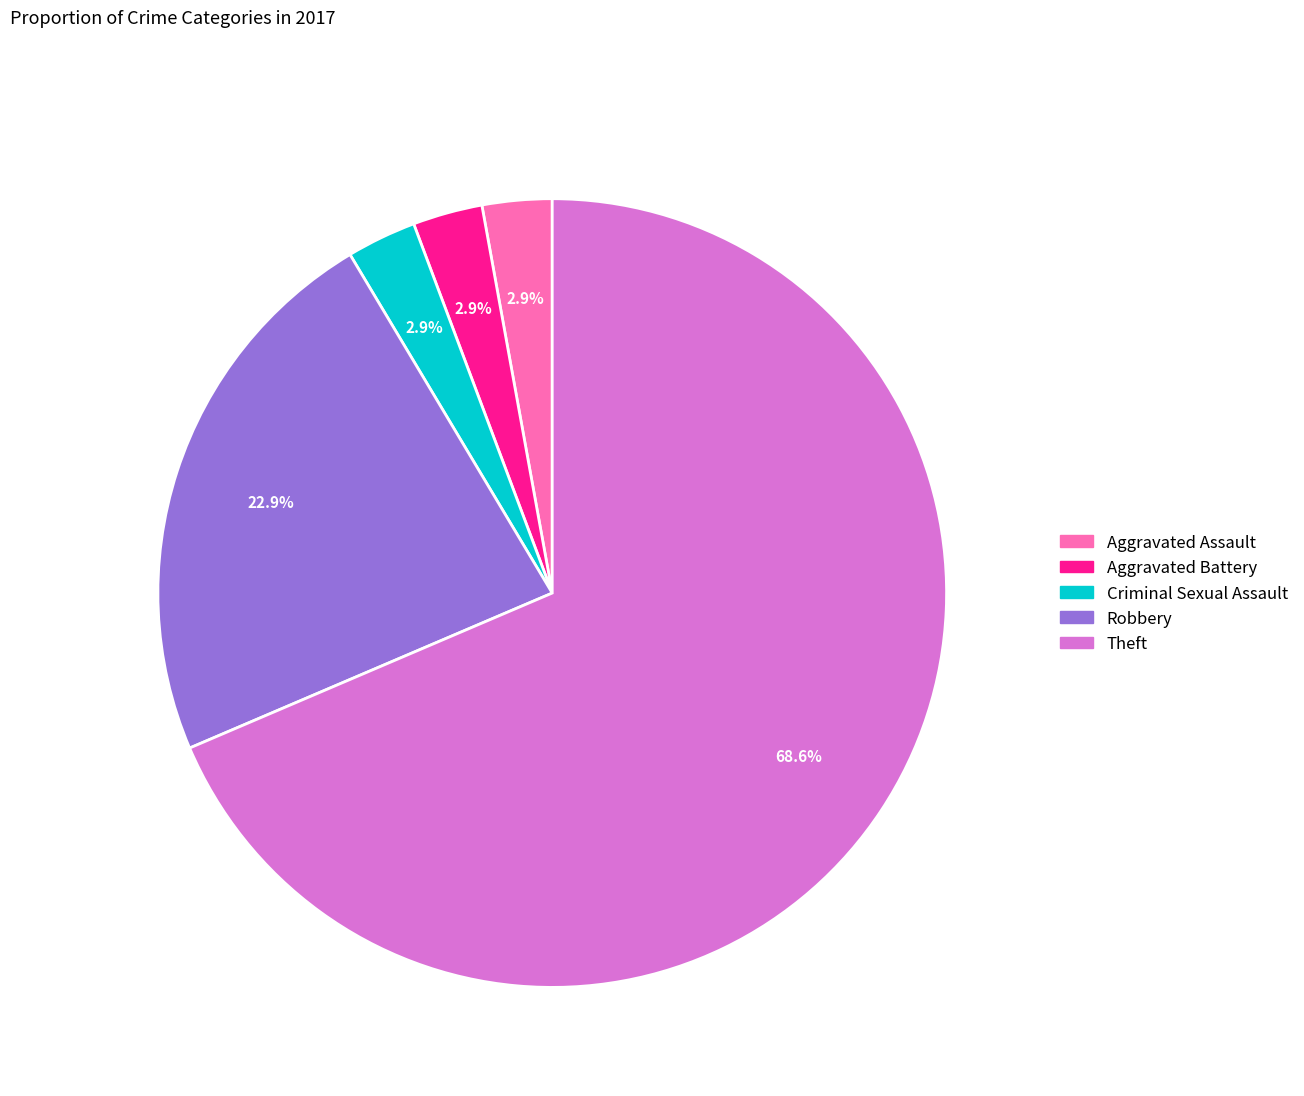

How many slices are in this pie chart?

5